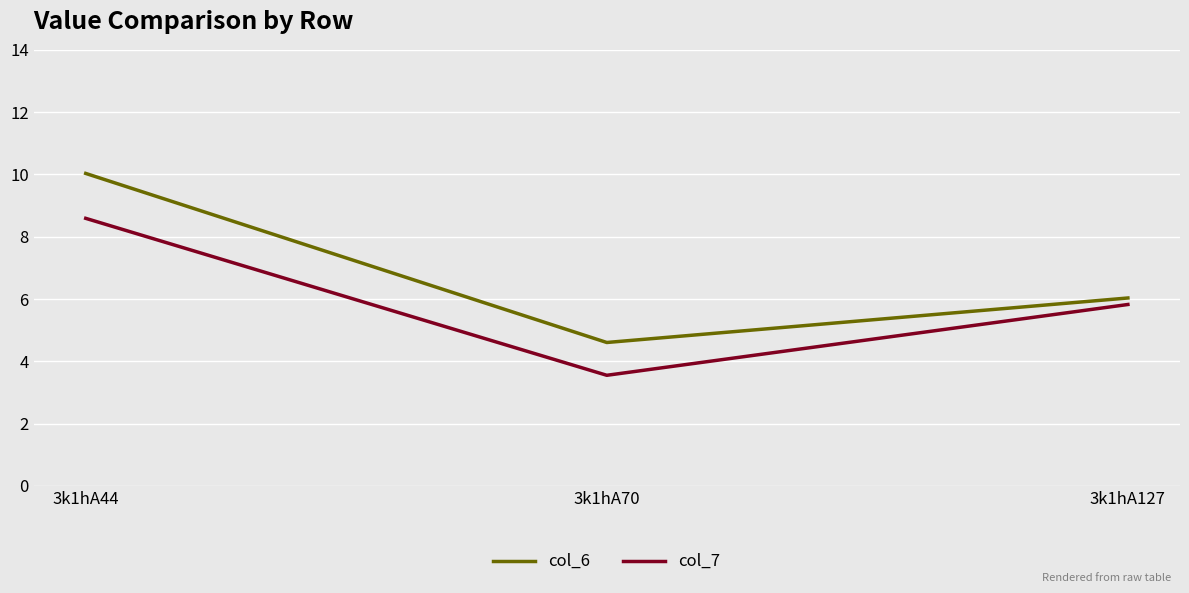

Rank the series at 3k1hA70 from lowest to highest value.

col_7, col_6